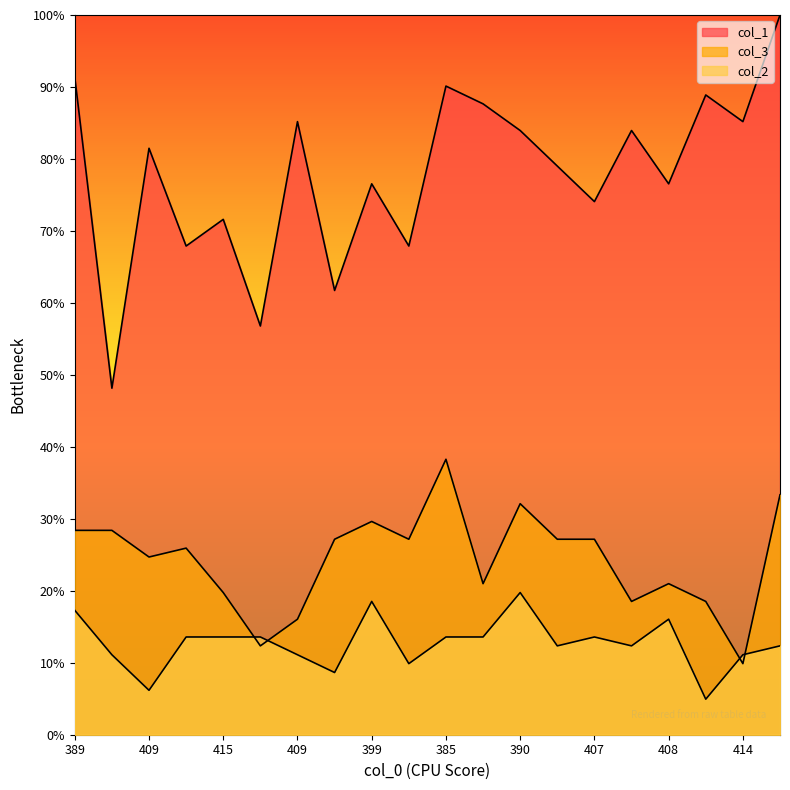

Reading left to right, list all the values displayed in this chart.

col_1: 389=91.4	429=48.1	409=81.5	413=67.9	415=71.6	433=56.8	409=85.2	421=61.7	399=76.5	415=67.9	385=90.1	401=87.7	390=84.0	404=79.0	407=74.1	407=84.0	408=76.5	409=88.9	414=85.2	382=100.0
col_3: 389=28.4	429=28.4	409=24.7	413=25.9	415=19.8	433=12.3	409=16.0	421=27.2	399=29.6	415=27.2	385=38.3	401=21.0	390=32.1	404=27.2	407=27.2	407=18.5	408=21.0	409=18.5	414=9.9	382=33.3
col_2: 389=17.3	429=11.1	409=6.2	413=13.6	415=13.6	433=13.6	409=11.1	421=8.6	399=18.5	415=9.9	385=13.6	401=13.6	390=19.8	404=12.3	407=13.6	407=12.3	408=16.0	409=4.9	414=11.1	382=12.3